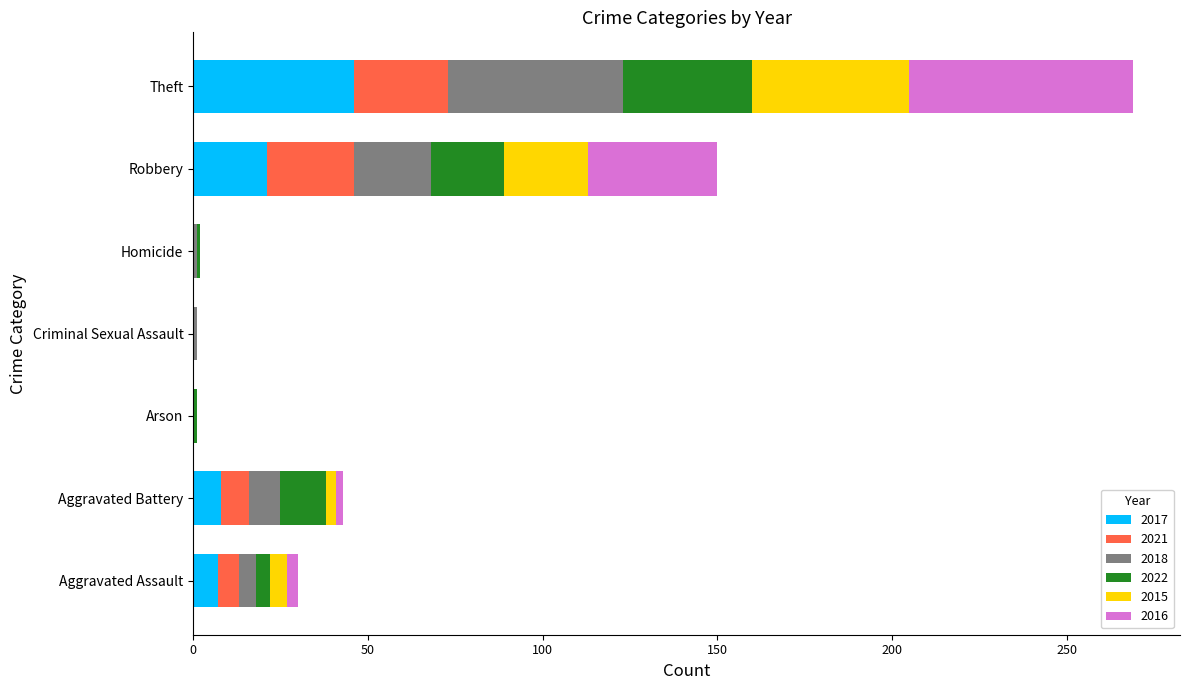

Which category has the highest value in the 2017 series?

Theft